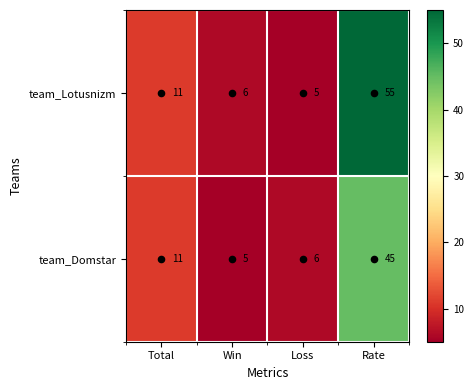

What is the spread (max minus min) of values at Loss?

1